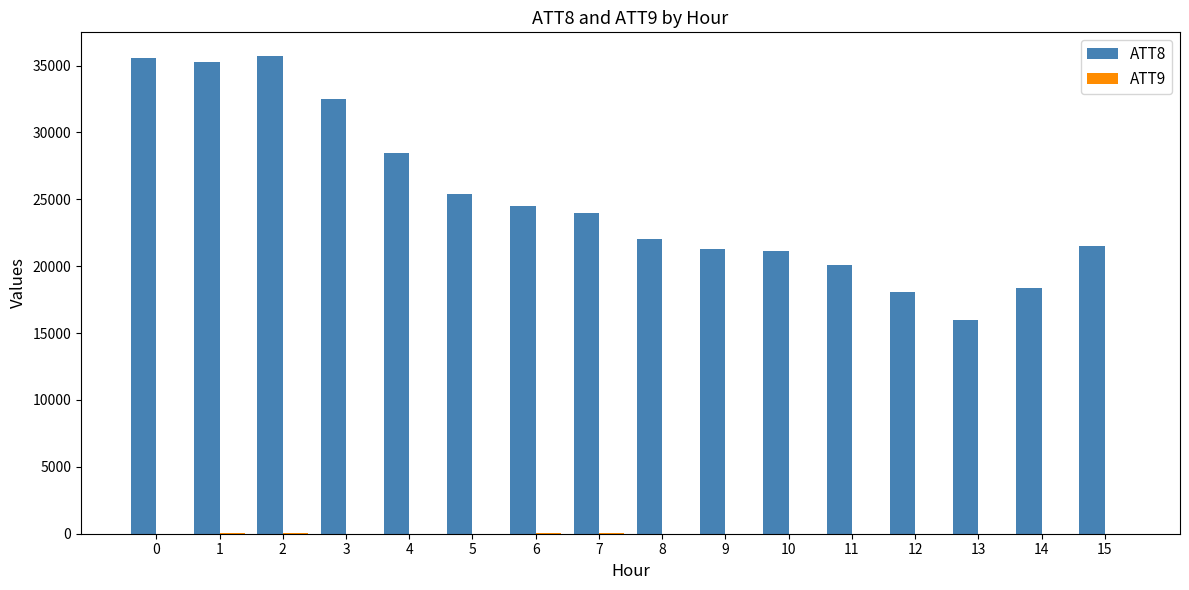

What value does the ATT8 series have at 1?

35300.0